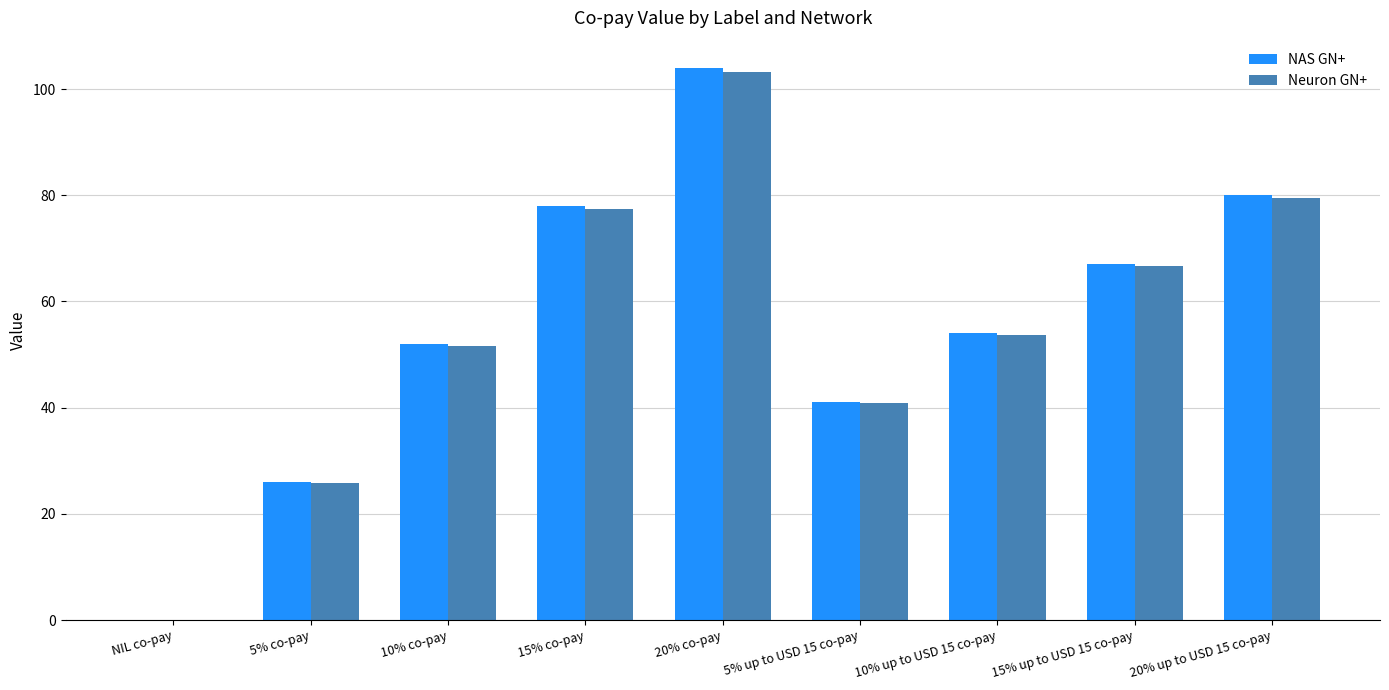

What are all the series names shown in the legend?

NAS GN+, Neuron GN+